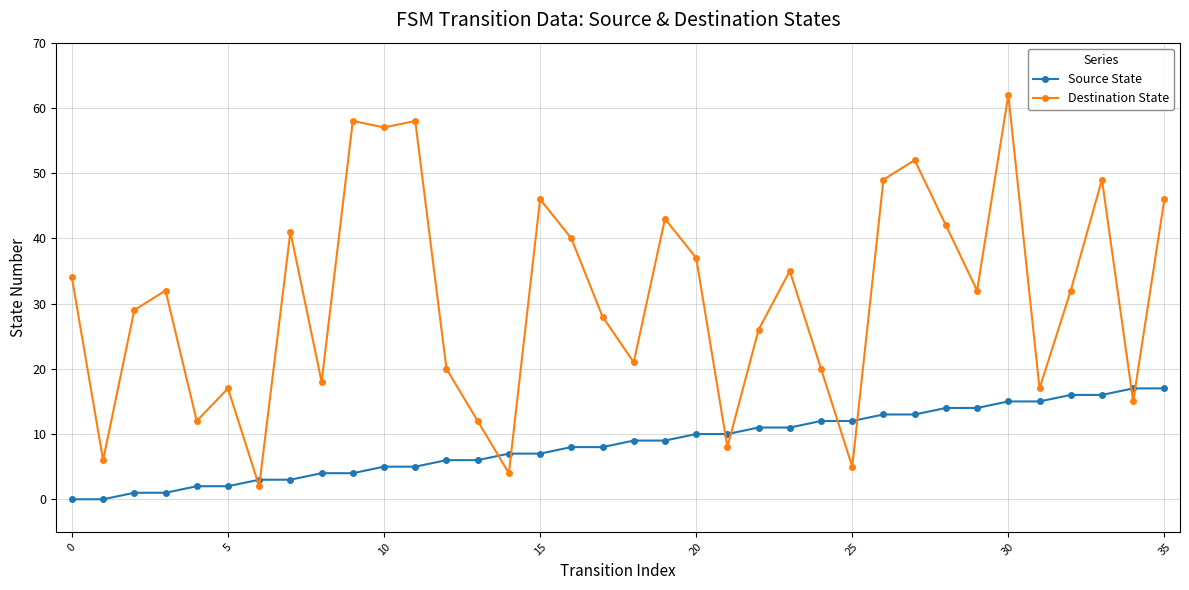

Reading left to right, list all the values displayed in this chart.

Source State: 0	0	1	1	2	2	3	3	4	4	5	5	6	6	7	7	8	8	9	9	10	10	11	11	12	12	13	13	14	14	15	15	16	16	17	17
Destination State: 34	6	29	32	12	17	2	41	18	58	57	58	20	12	4	46	40	28	21	43	37	8	26	35	20	5	49	52	42	32	62	17	32	49	15	46